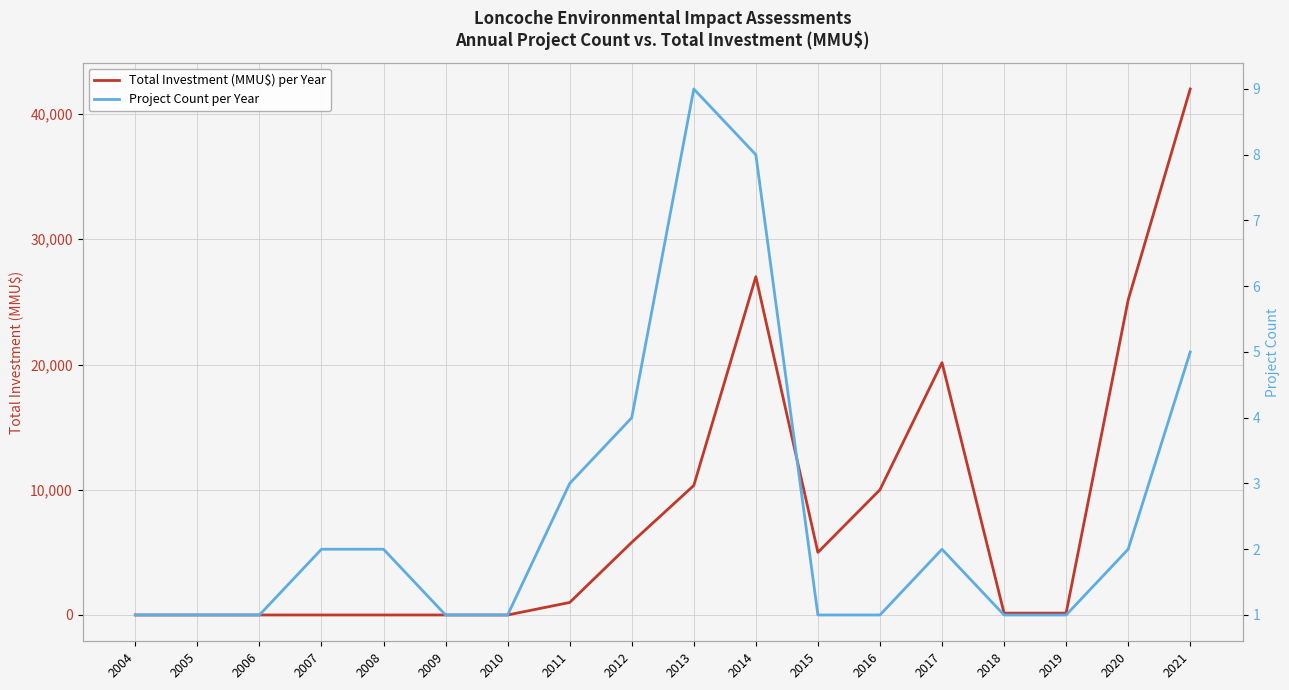

What is the difference between the maximum and minimum values in the Total Investment (MMU$) per Year series?

42000